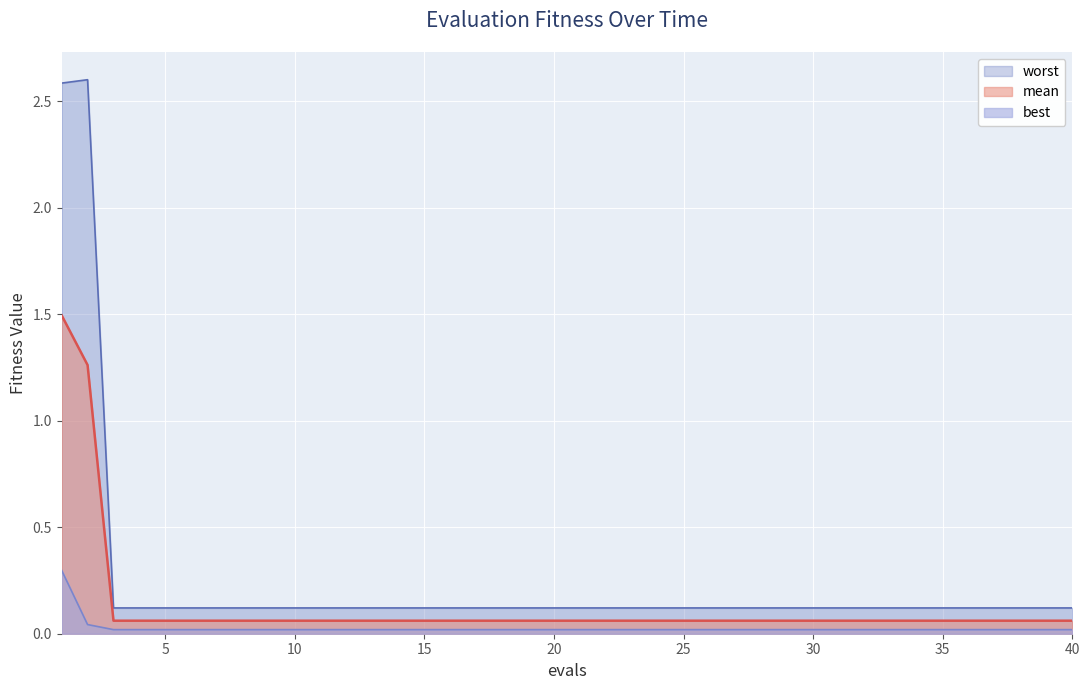

Reading right to left, what are all the values shown in this chart?

mean: 40=0.1	39=0.1	38=0.1	37=0.1	36=0.1	35=0.1	34=0.1	33=0.1	32=0.1	31=0.1	30=0.1	29=0.1	28=0.1	27=0.1	26=0.1	25=0.1	24=0.1	23=0.1	22=0.1	21=0.1	20=0.1	19=0.1	18=0.1	17=0.1	16=0.1	15=0.1	14=0.1	13=0.1	12=0.1	11=0.1	10=0.1	9=0.1	8=0.1	7=0.1	6=0.1	5=0.1	4=0.1	3=0.1	2=1.3	1=1.5
best: 40=0.0	39=0.0	38=0.0	37=0.0	36=0.0	35=0.0	34=0.0	33=0.0	32=0.0	31=0.0	30=0.0	29=0.0	28=0.0	27=0.0	26=0.0	25=0.0	24=0.0	23=0.0	22=0.0	21=0.0	20=0.0	19=0.0	18=0.0	17=0.0	16=0.0	15=0.0	14=0.0	13=0.0	12=0.0	11=0.0	10=0.0	9=0.0	8=0.0	7=0.0	6=0.0	5=0.0	4=0.0	3=0.0	2=0.0	1=0.3
worst: 40=0.1	39=0.1	38=0.1	37=0.1	36=0.1	35=0.1	34=0.1	33=0.1	32=0.1	31=0.1	30=0.1	29=0.1	28=0.1	27=0.1	26=0.1	25=0.1	24=0.1	23=0.1	22=0.1	21=0.1	20=0.1	19=0.1	18=0.1	17=0.1	16=0.1	15=0.1	14=0.1	13=0.1	12=0.1	11=0.1	10=0.1	9=0.1	8=0.1	7=0.1	6=0.1	5=0.1	4=0.1	3=0.1	2=2.6	1=2.6